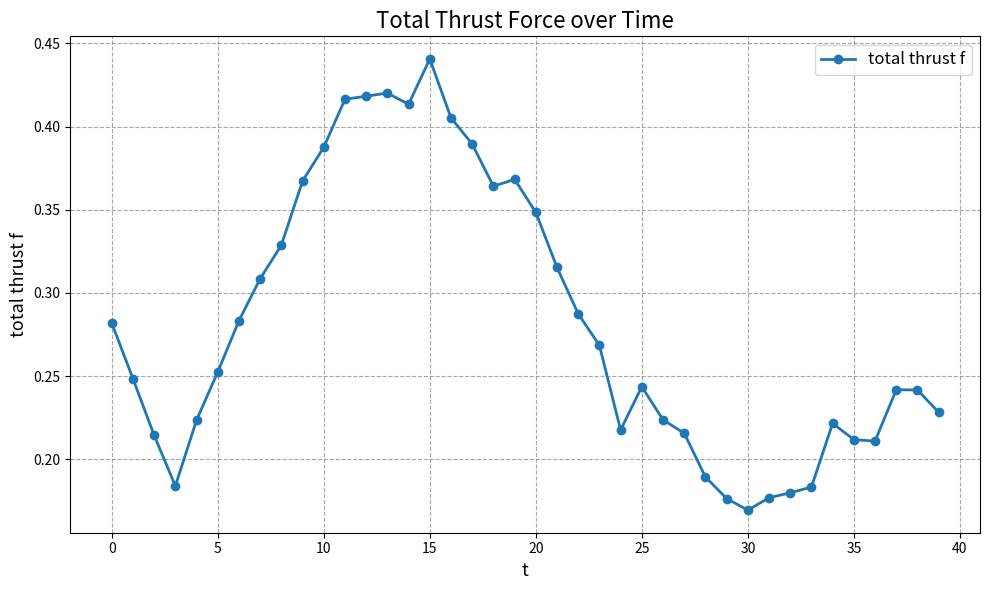

Count the values in the range 0 to 1.

40